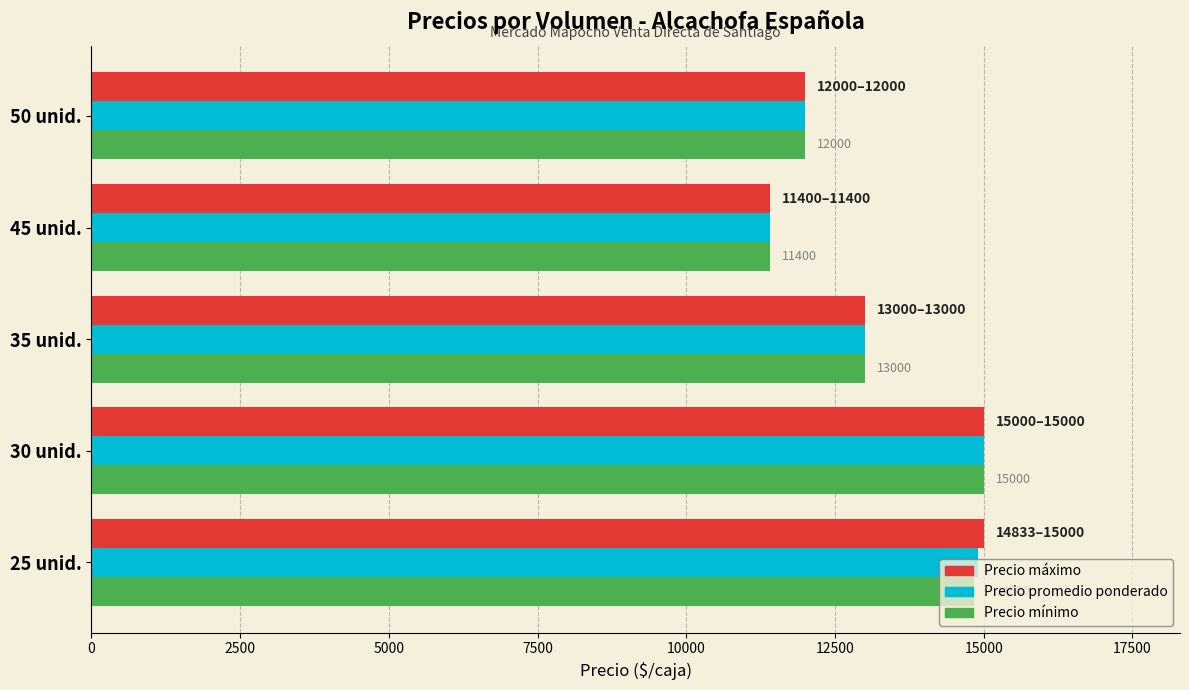

The value of Precio máximo at 35 unid. is 13000. True or false?

True